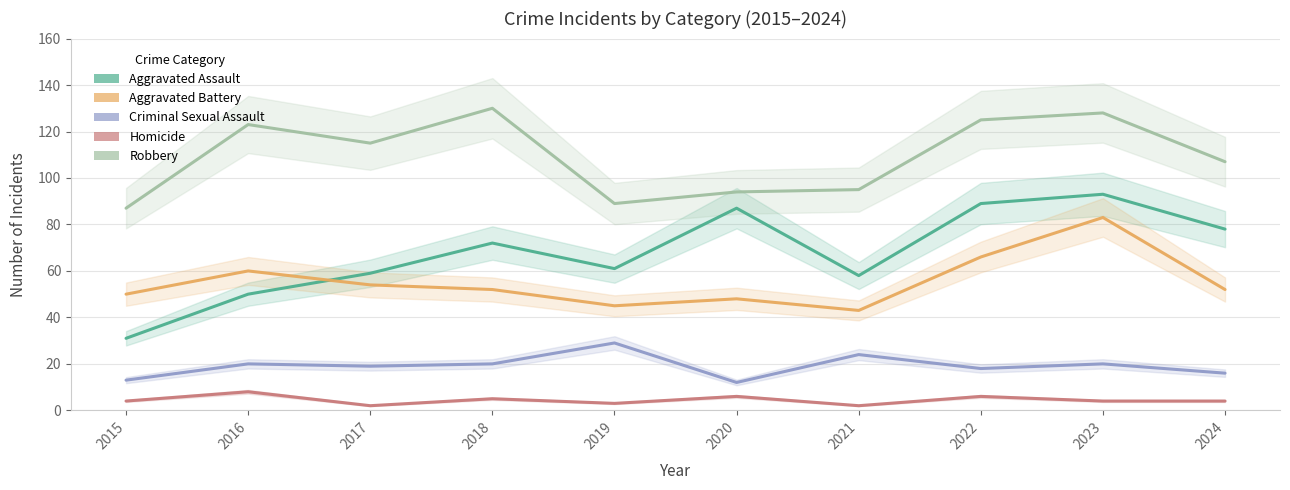

Count the number of data series in this chart.

5